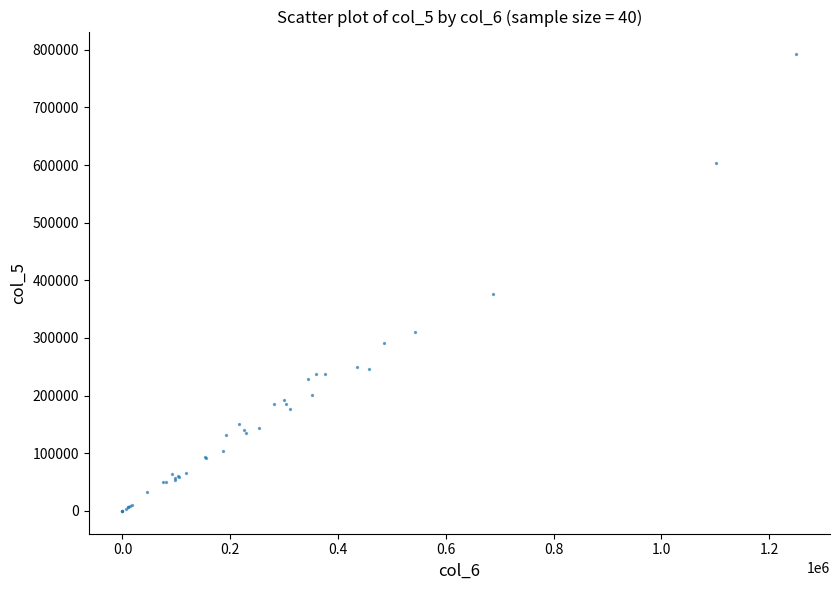

What Y value in the scatter plot is closest to 396000?

377000